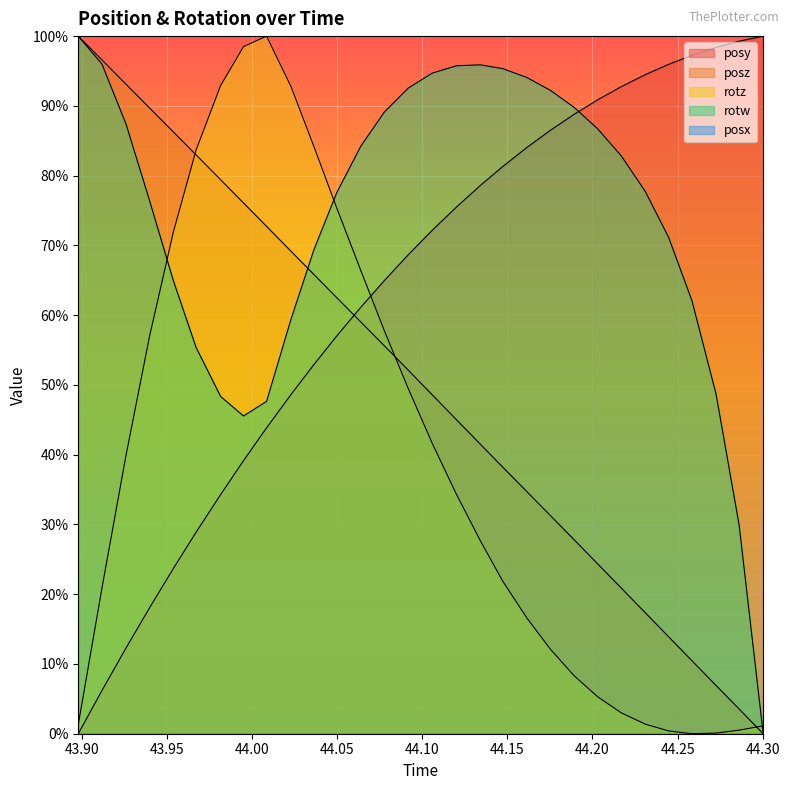

Does the chart display data point markers on the line(s)?

No